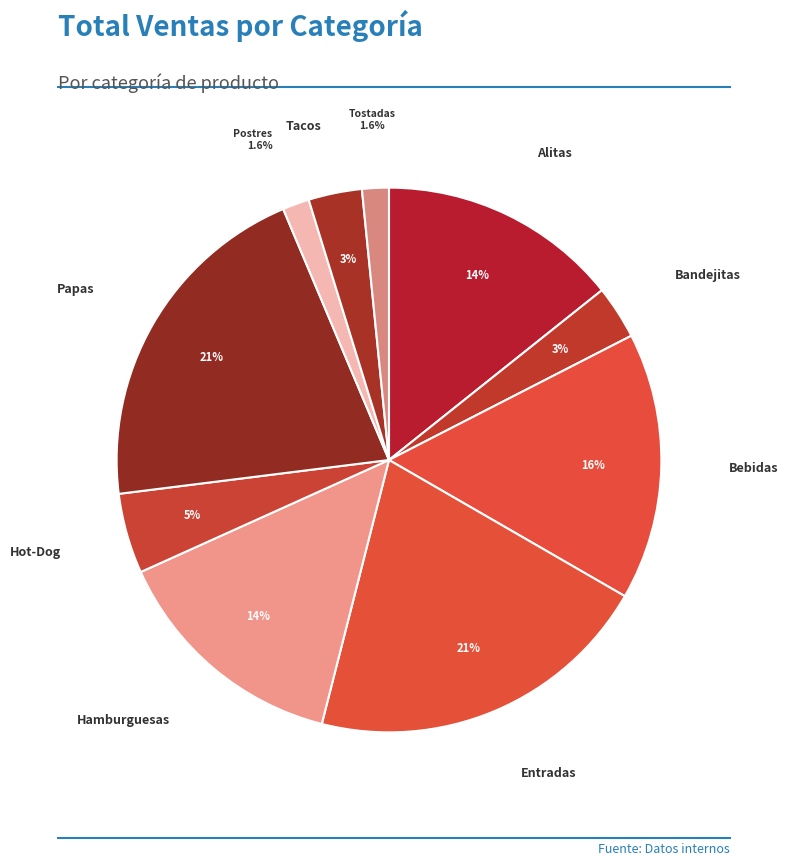

How many slices are in this pie chart?

10